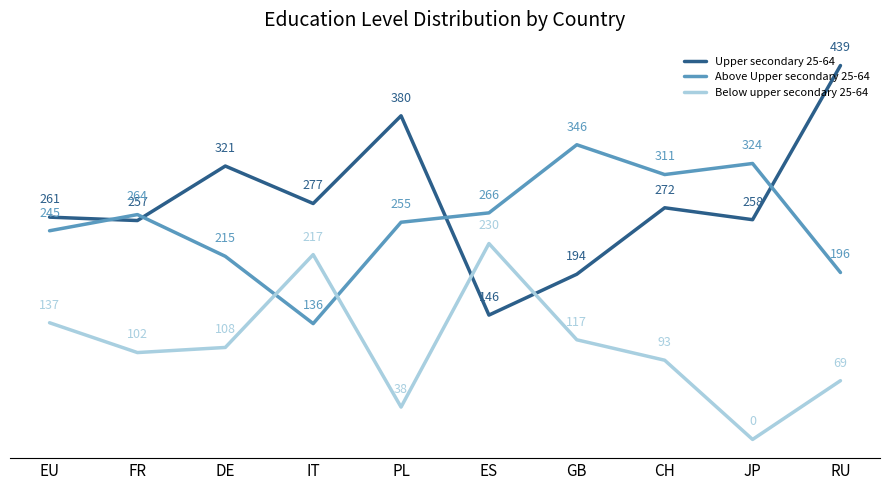

True or false: Below upper secondary 25-64 has a value of 32 at RU.

False